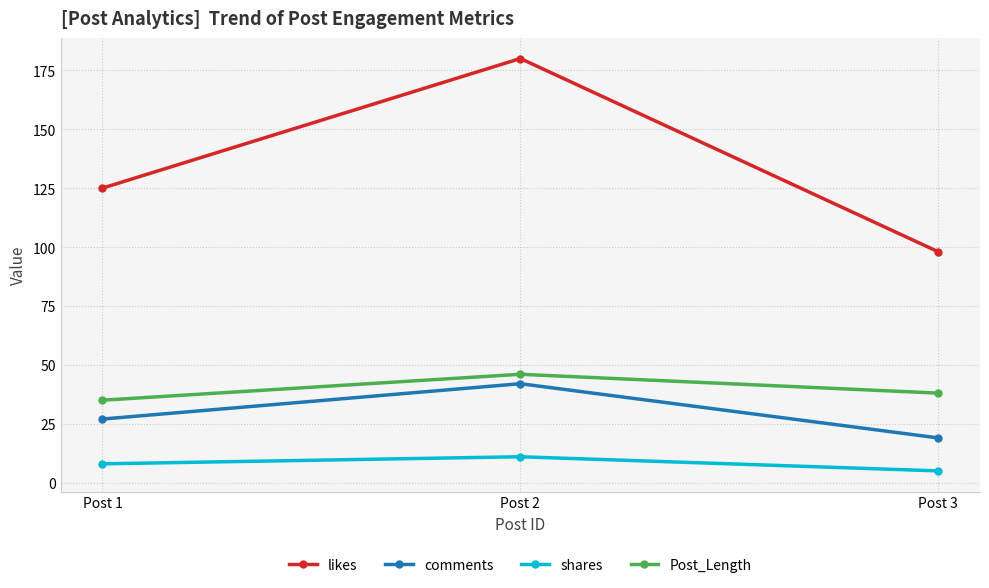

Which series has the largest total across all categories?

likes